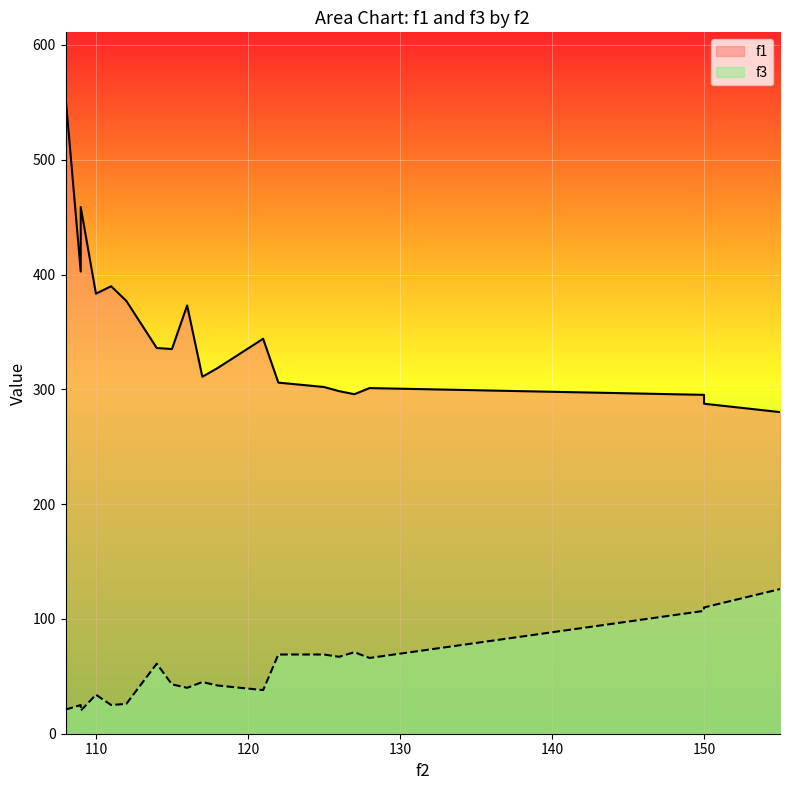

What is the approximate value of f1 at 127?

295.7